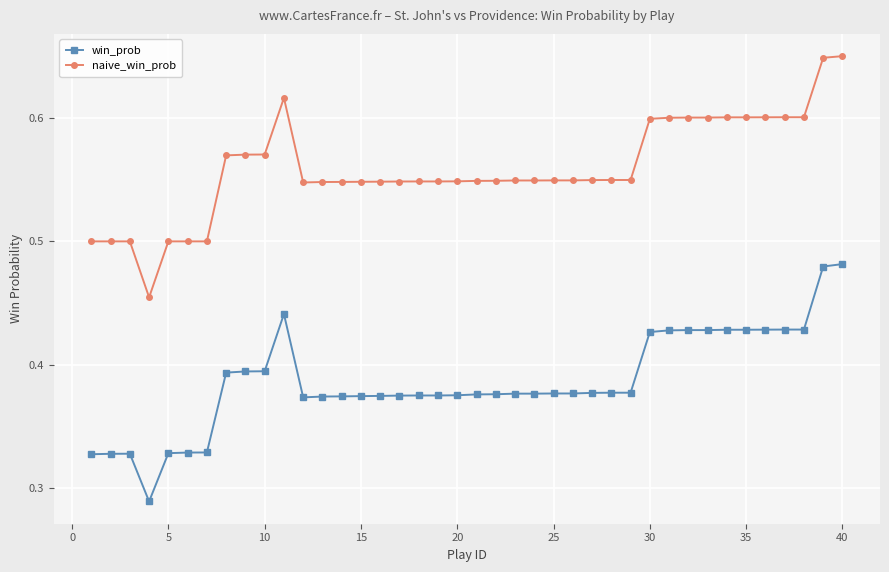

True or false: win_prob and naive_win_prob cross at least once.

False